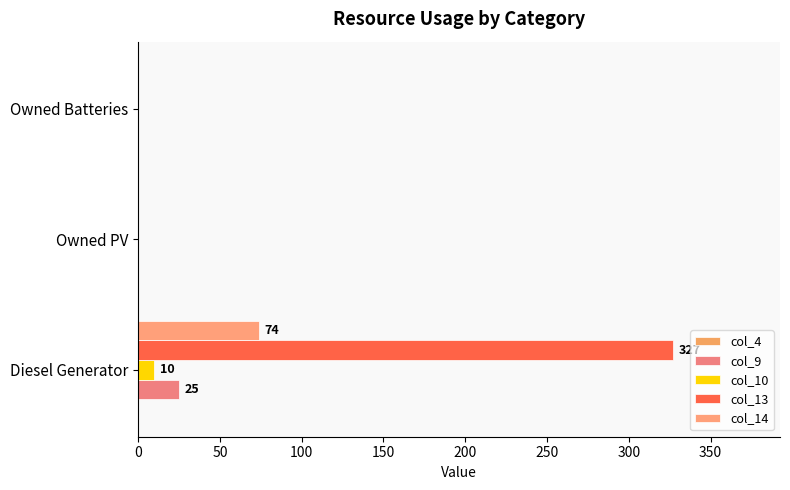

What is the difference between the maximum and minimum values in the col_10 series?

10.0